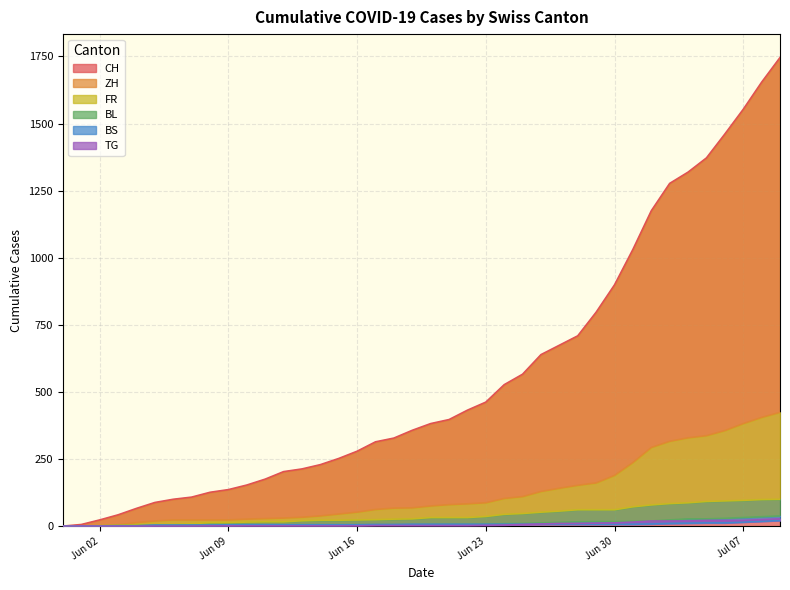

The ZH series shows 152 at 2020-06-28. True or false?

True